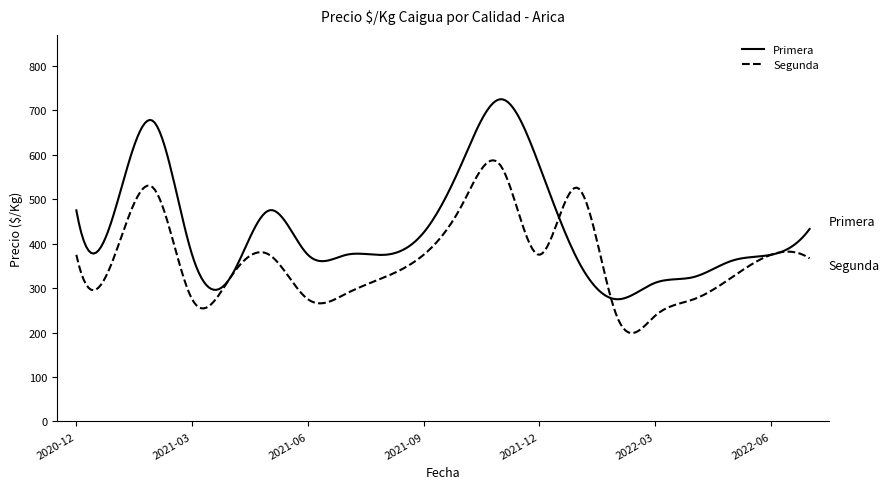

How many series are shown in this chart?

2